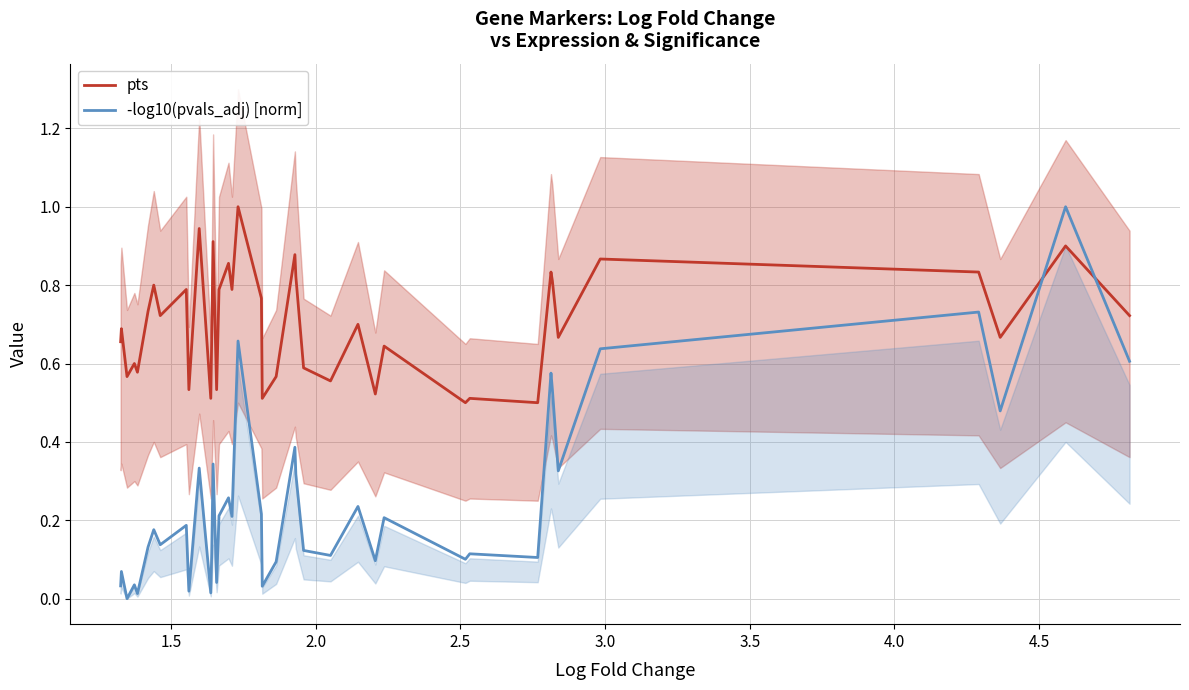

What is the maximum value for -log10(pvals_adj) [norm]?

1.0